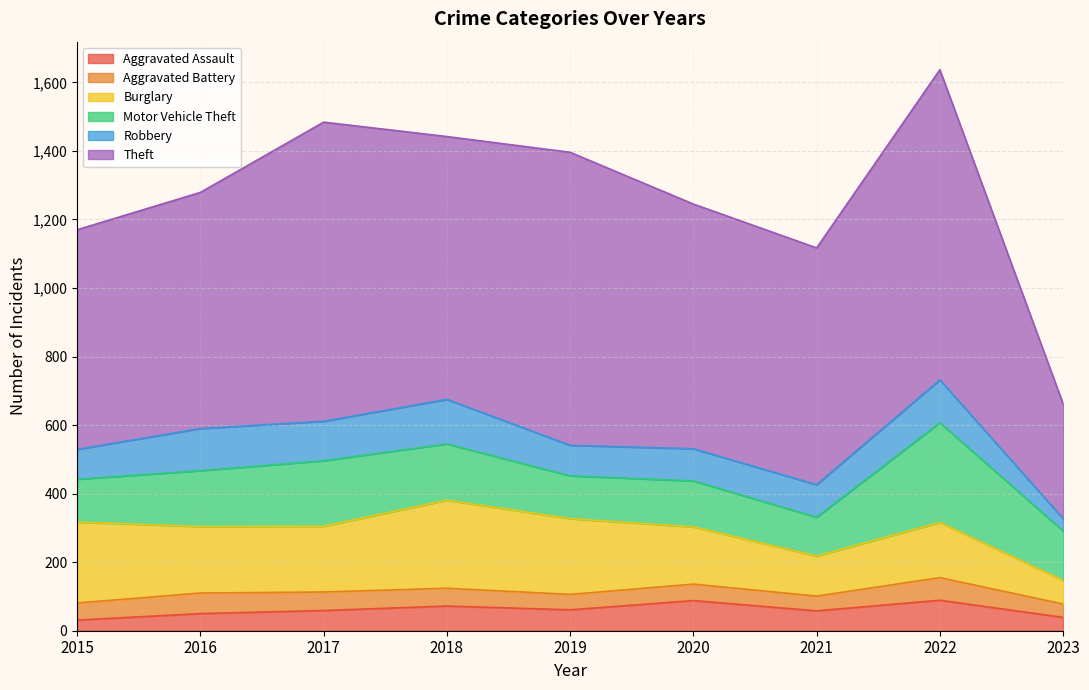

How many data points does each series have?

9